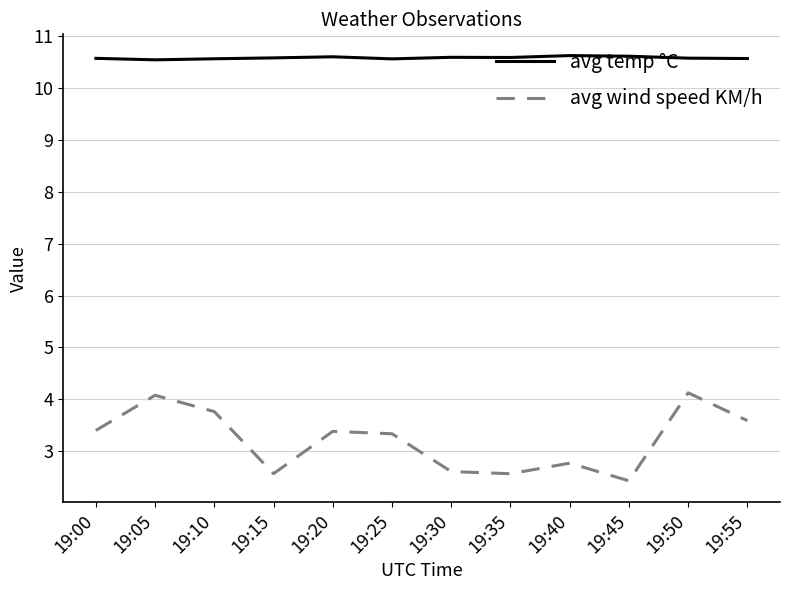

What is the maximum value shown in the chart?

10.6